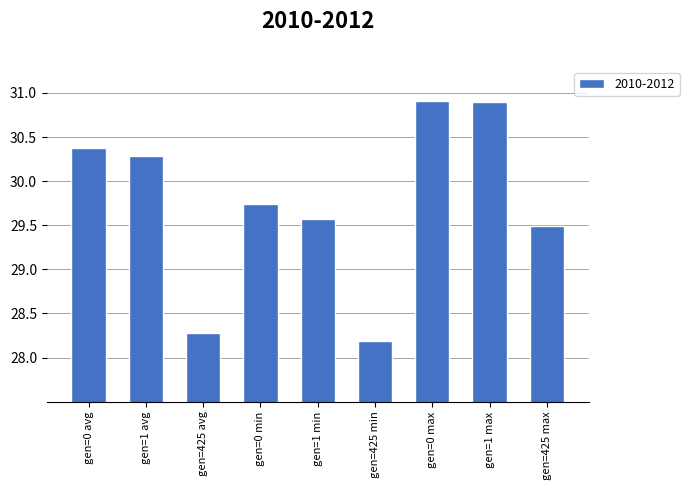

What is the change in value from gen=1 avg to gen=1 min?

-0.7